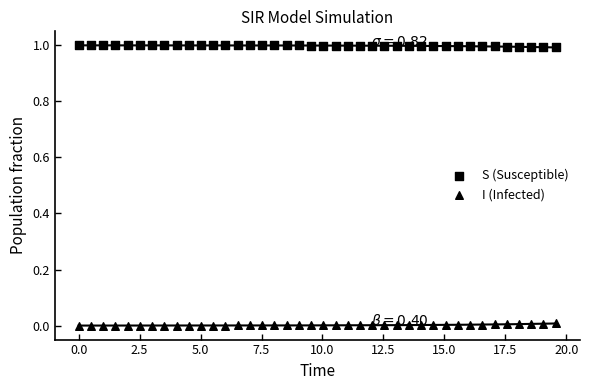

Count the number of points in this scatter plot.

80